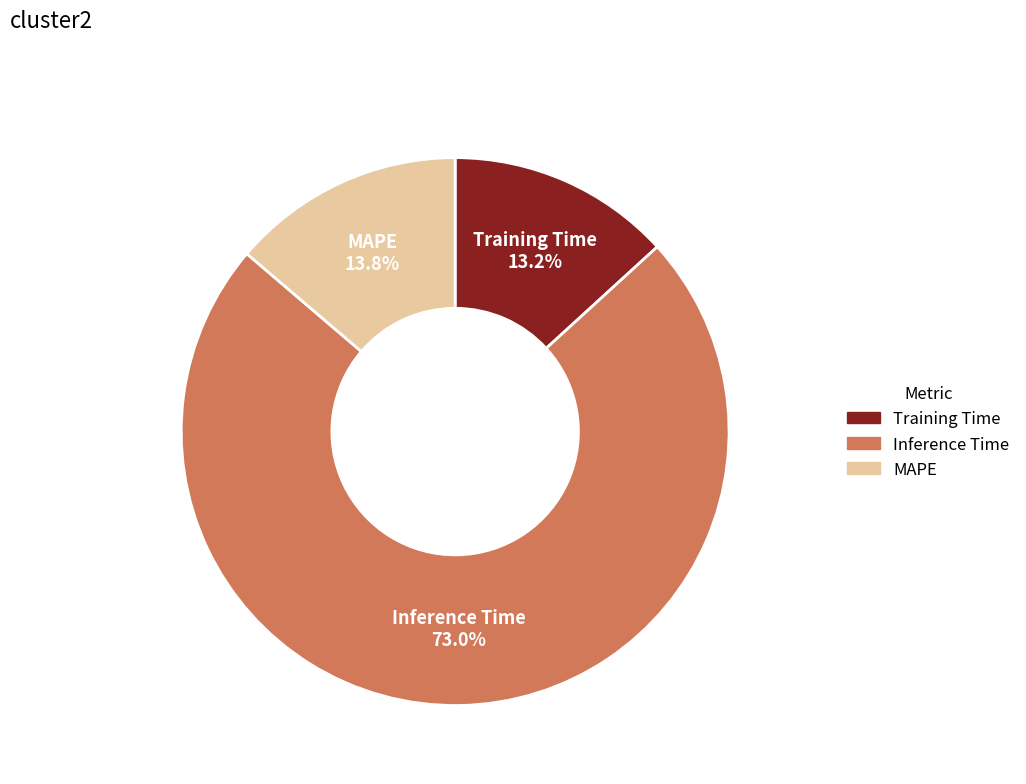

How many slices are in this pie chart?

3